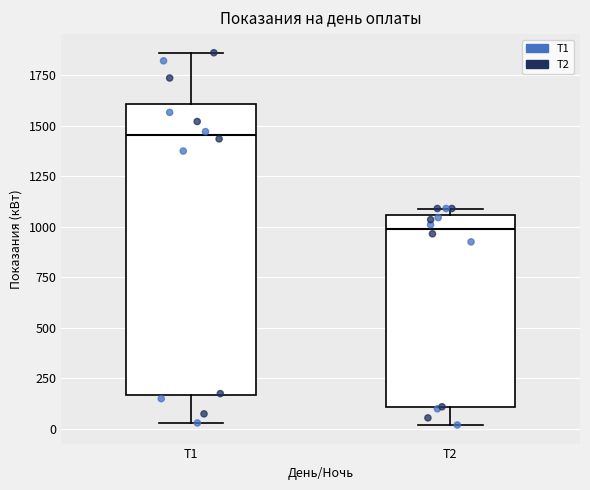

Reading left to right, transcribe this box plot: for each box, give where its median line is, the range the box spans, and where its two whiskers end, as read against the y-axis. The values are not printed on the chart, so give them approximately, as read against the axis.

Т1: median 1450, box 150 to 1600, whiskers 50 to 1850
Т2: median 1000, box 100 to 1050, whiskers 0 to 1100